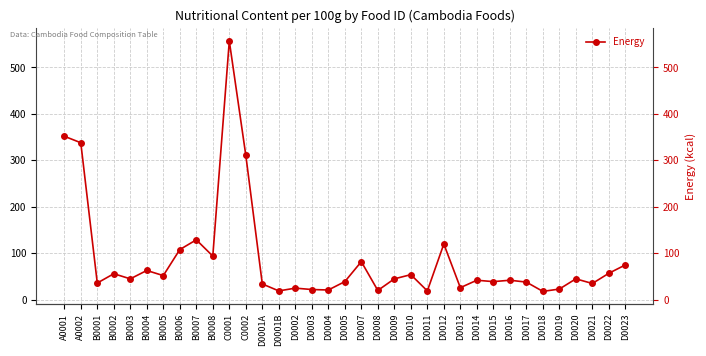

Reading right to left, what are all the values shown in this chart?

75	57	35	45	23	18	38	42	39	42	26	120	19	54	45	20	82	39	21	22	25	19	34	311	557	94	129	108	52	63	45	56	36	338	352